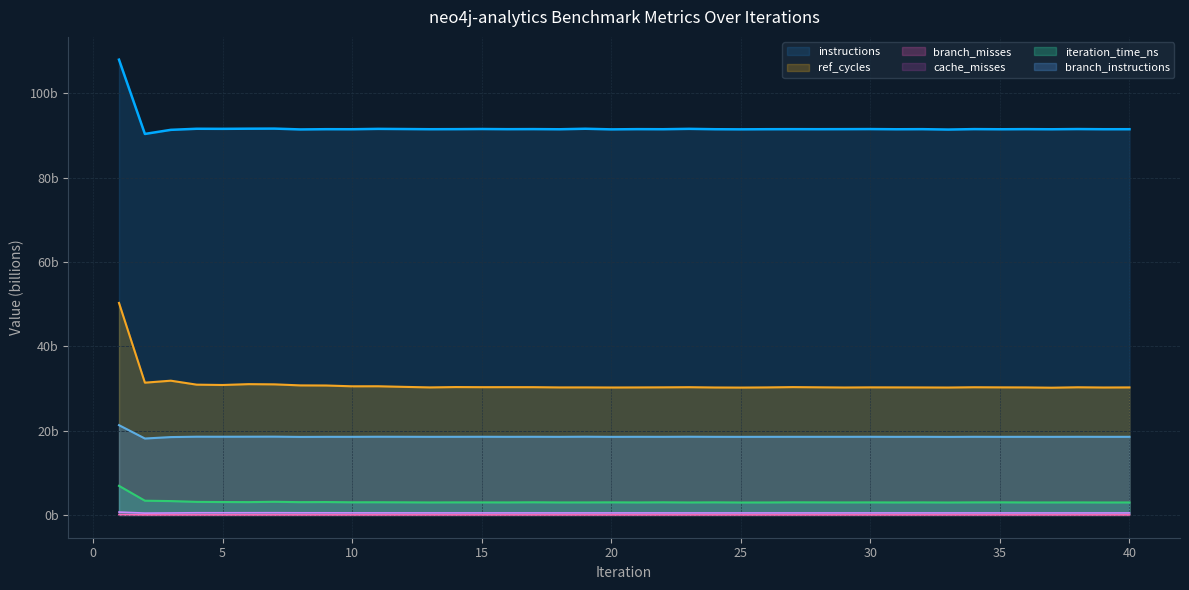

At which category does the chart reach its peak across all series?

1